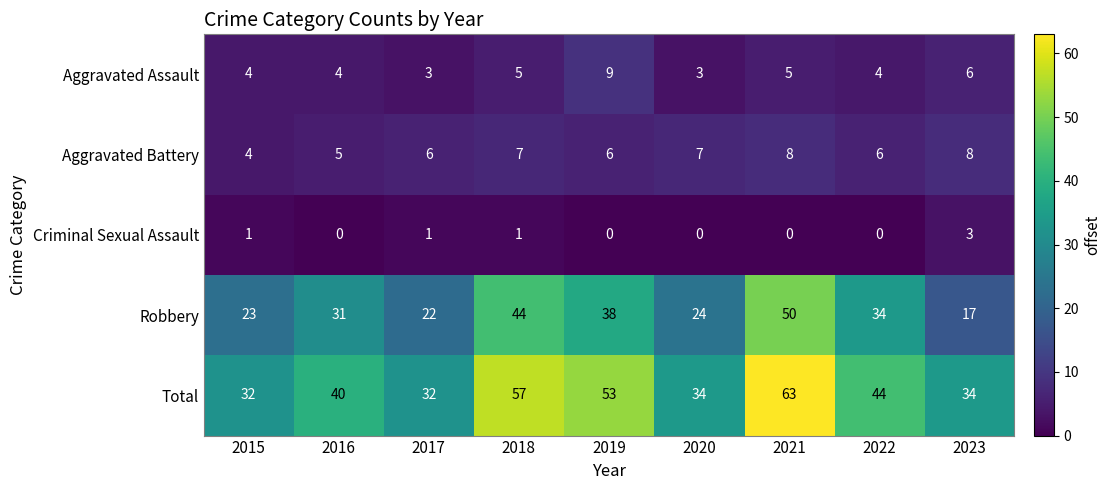

Which series has the widest spread of values?

Robbery